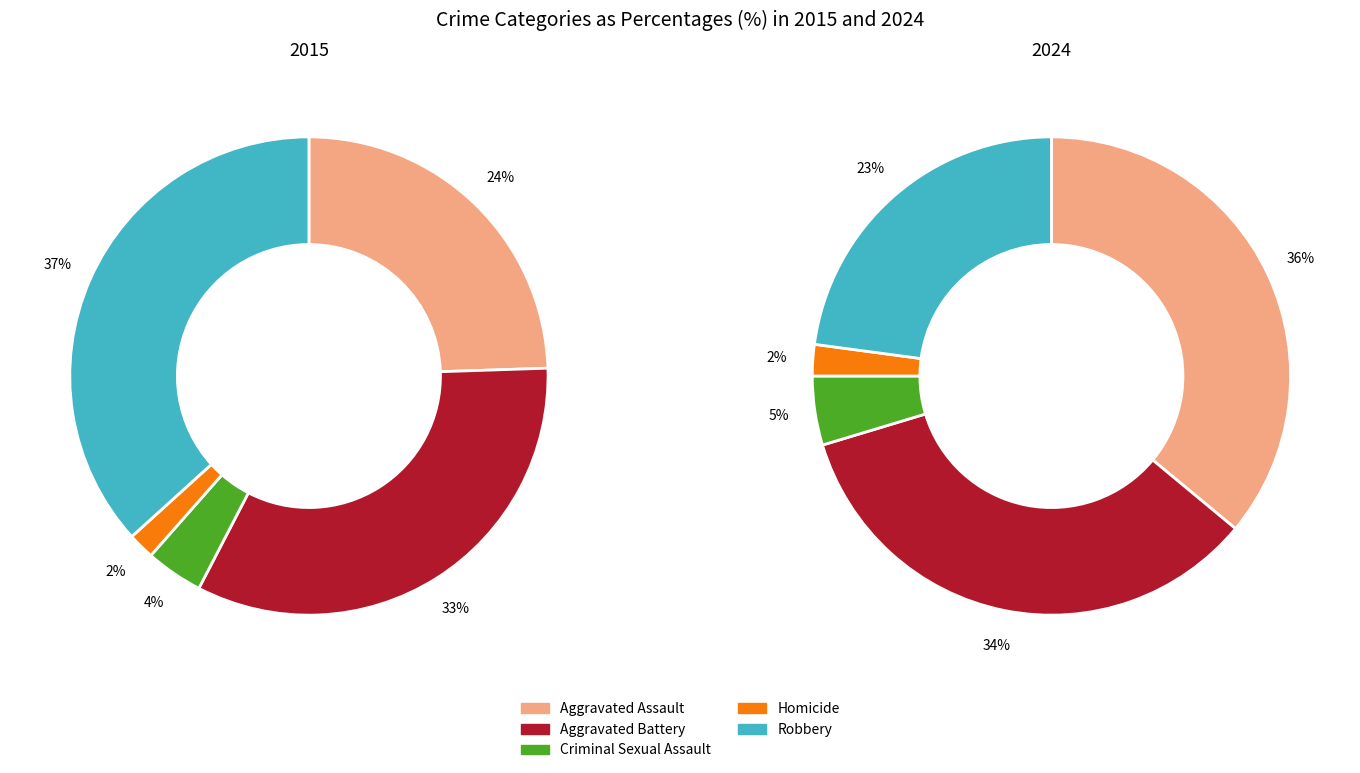

How many segments does this pie chart have?

5